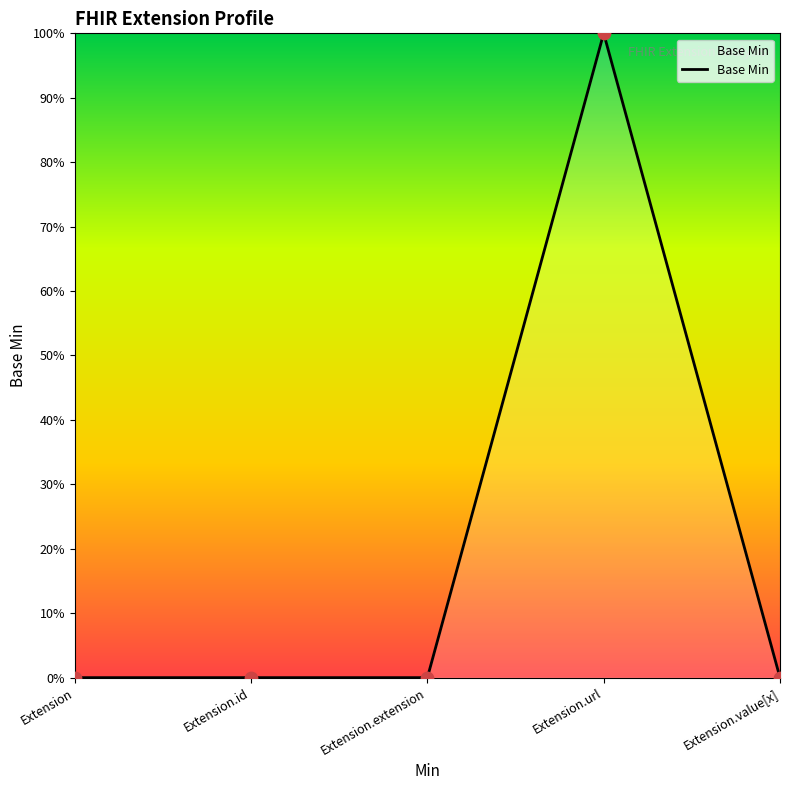

What is the change in value from Extension.id to Extension.url?

+1